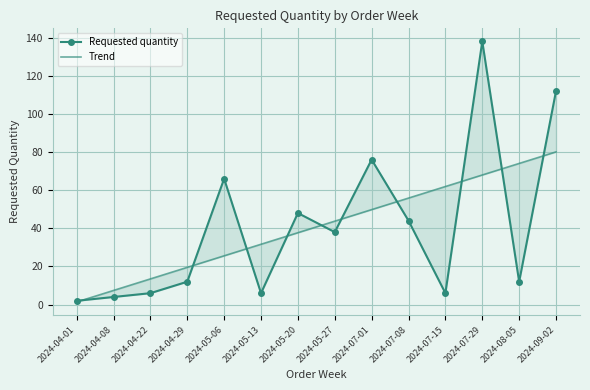

What is the maximum value for Trend?

80.1